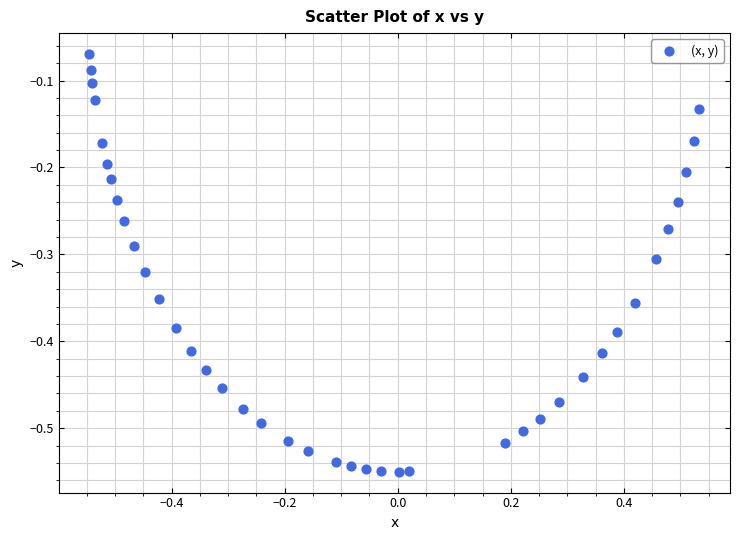

What is the range of Y values (max minus min)?

0.5